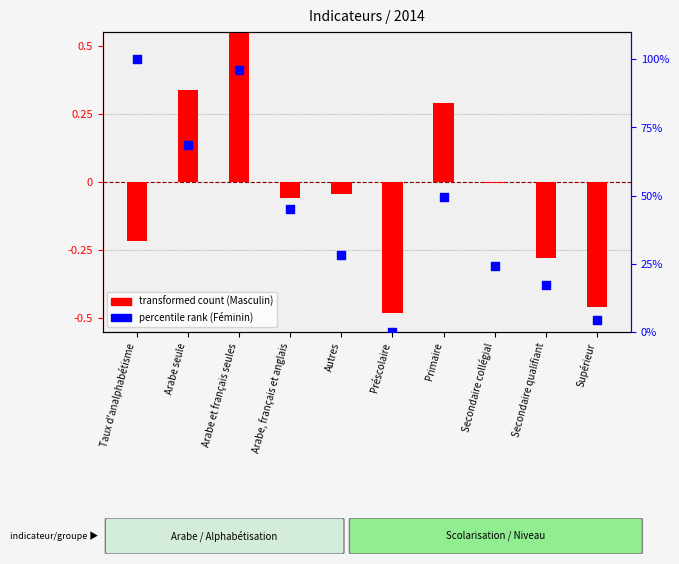

Which series contains the highest Y value?

percentile rank within the sample